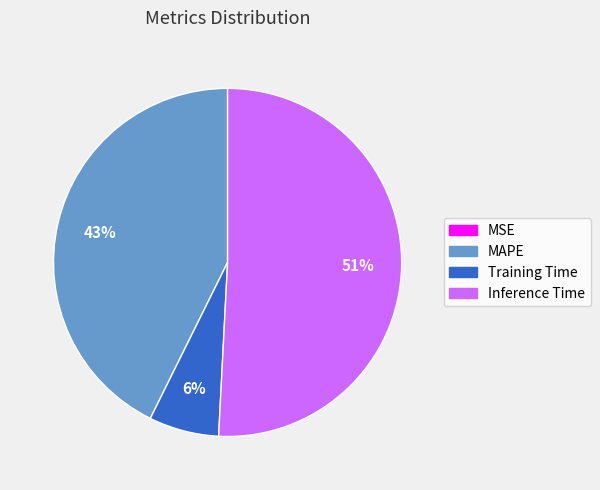

To the nearest percent, what is the average slice percentage?

25%